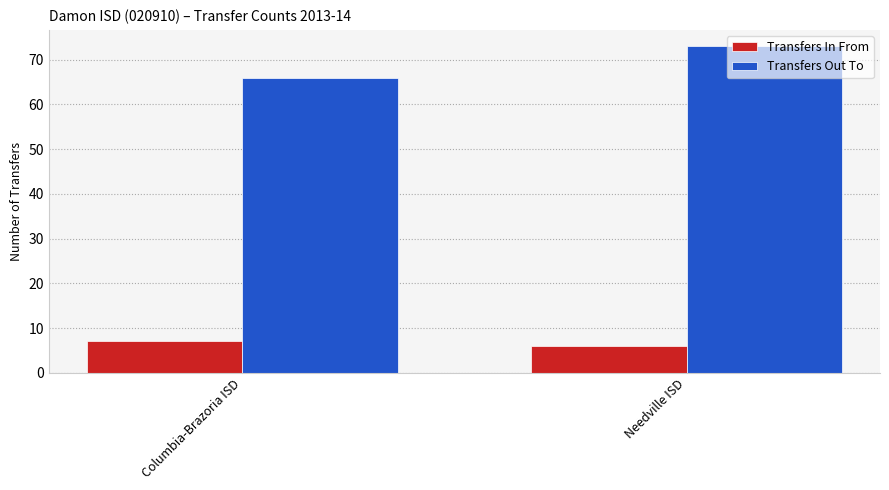

What is the value of the Transfers In From bar at the 2nd from the left?

6